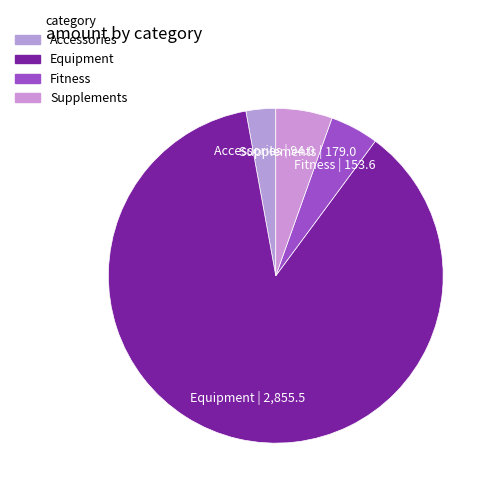

Is the sum of Equipment and Fitness greater than half?

Yes